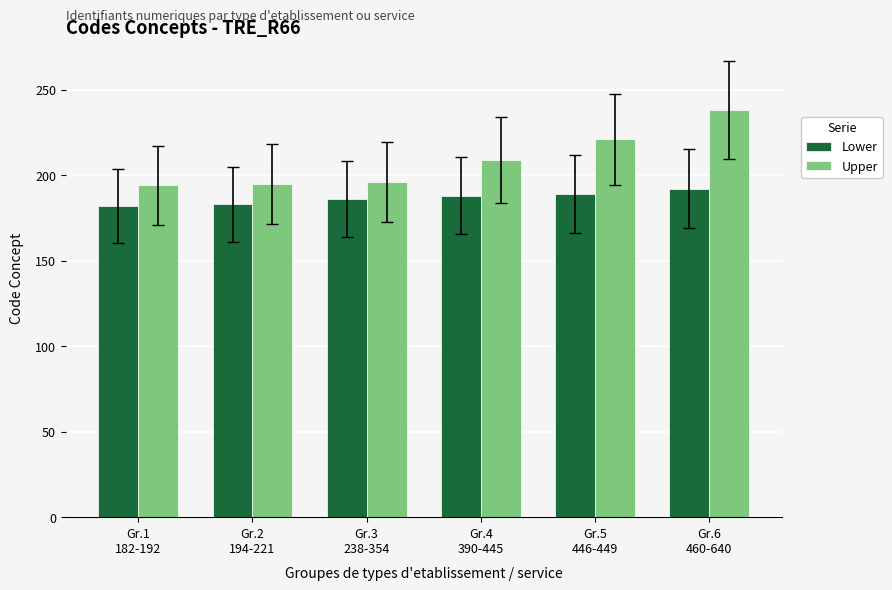

What is the minimum value shown in the chart?

182